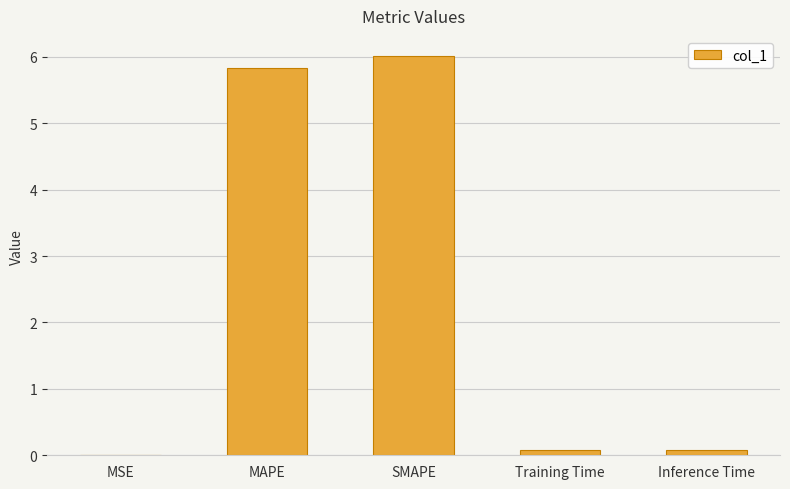

The chart shows a value of 6.0 at SMAPE. True or false?

True